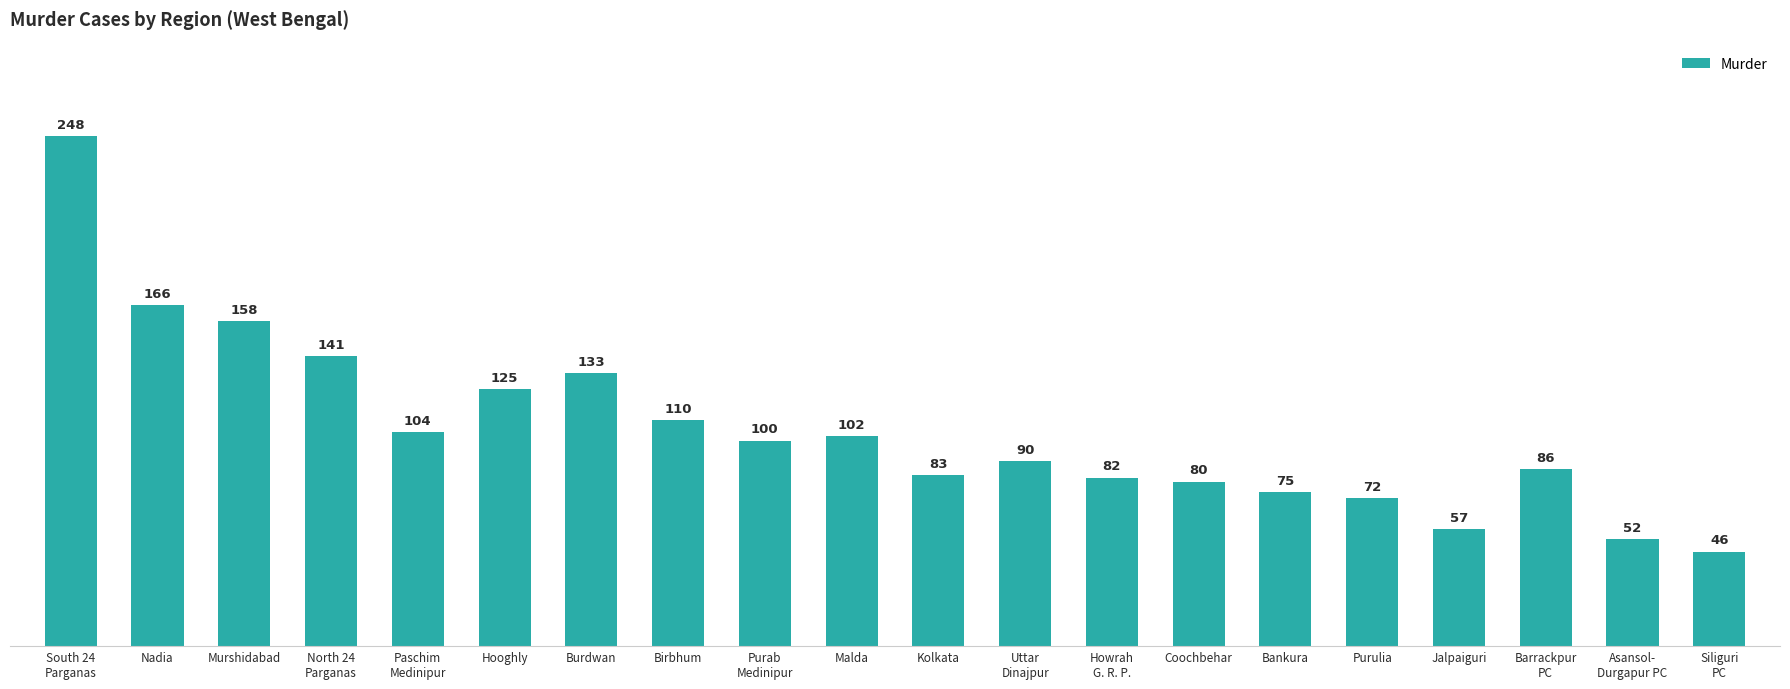

How many bars are there in total?

20